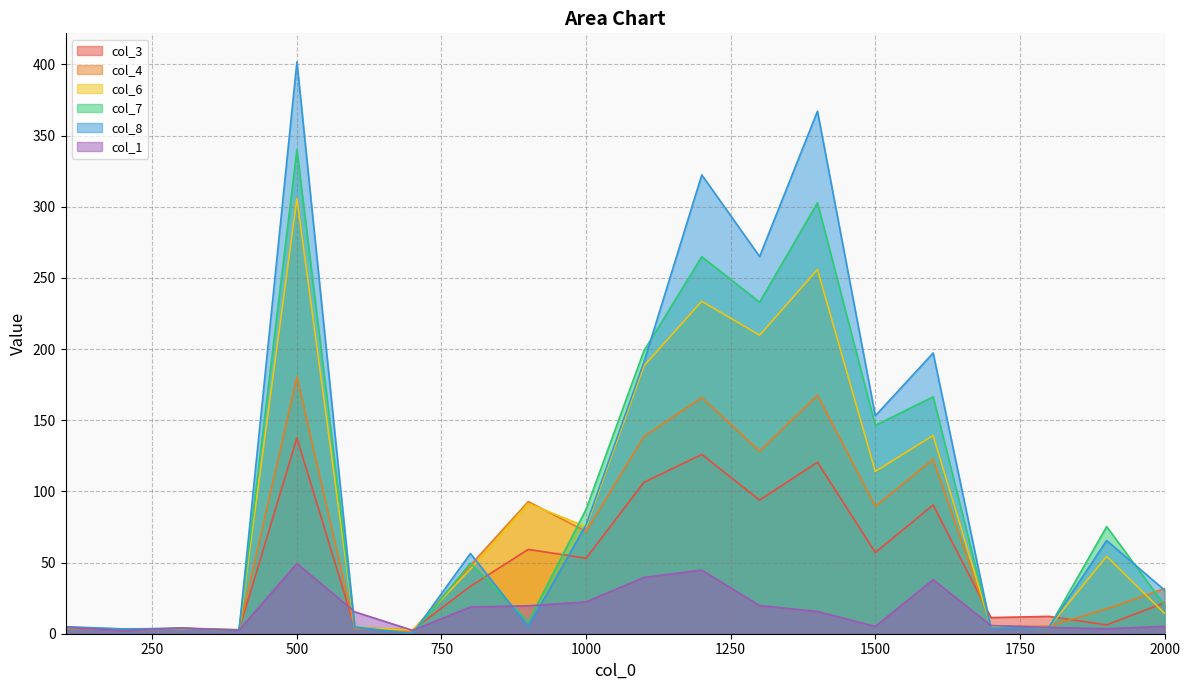

What is the spread (max minus min) of values at 100?

1.3